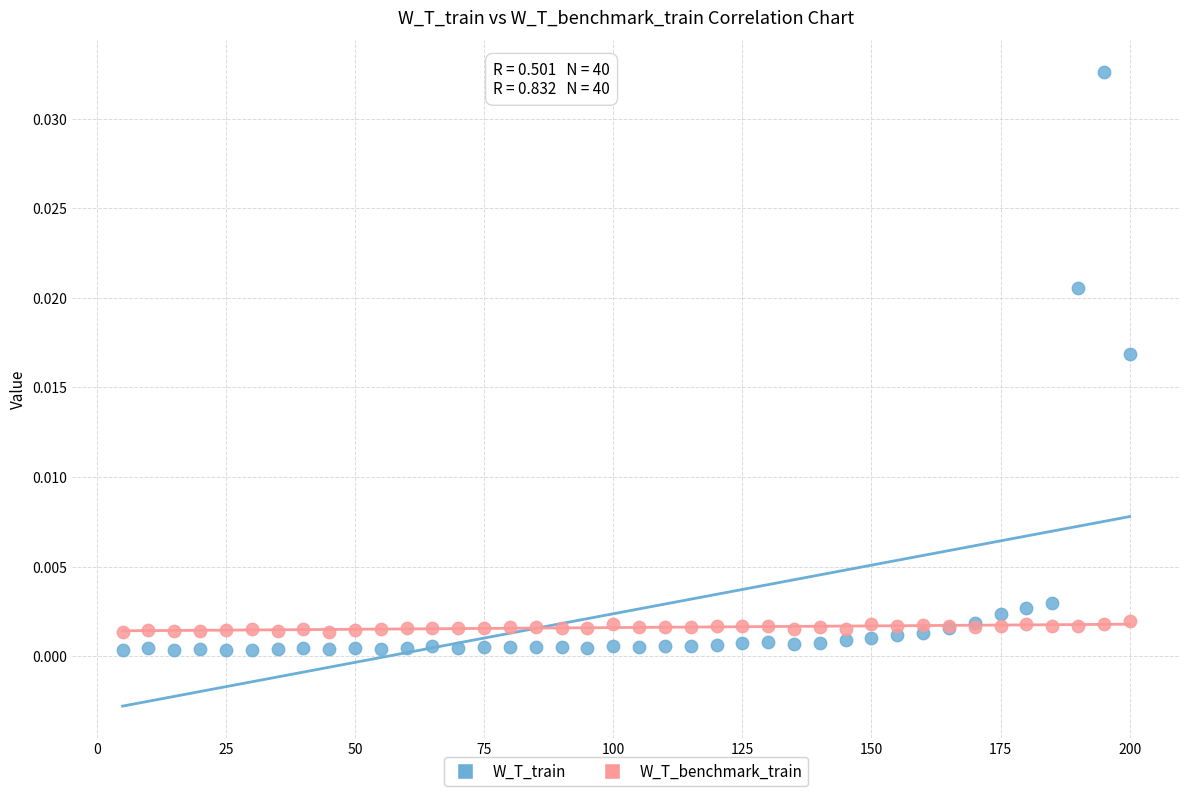

Which series reaches the minimum Y coordinate?

W_T_train